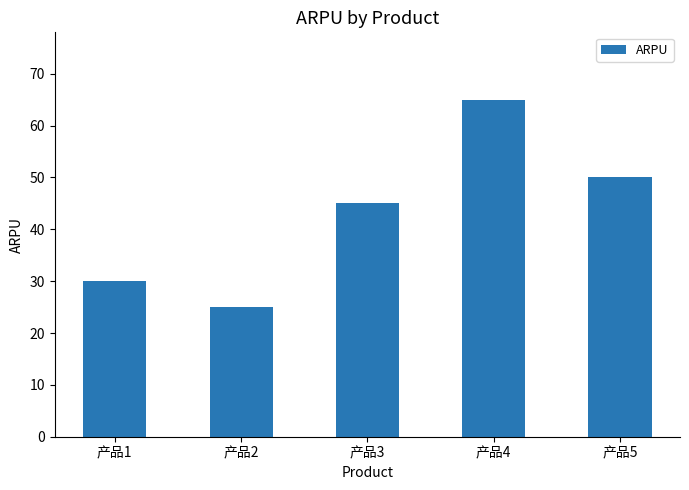

Is it true that the value at 产品3 is 45?

True